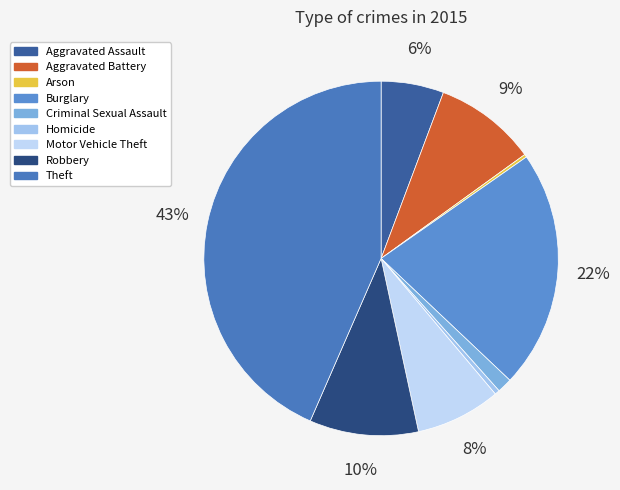

What is the largest slice in the pie chart?

Theft